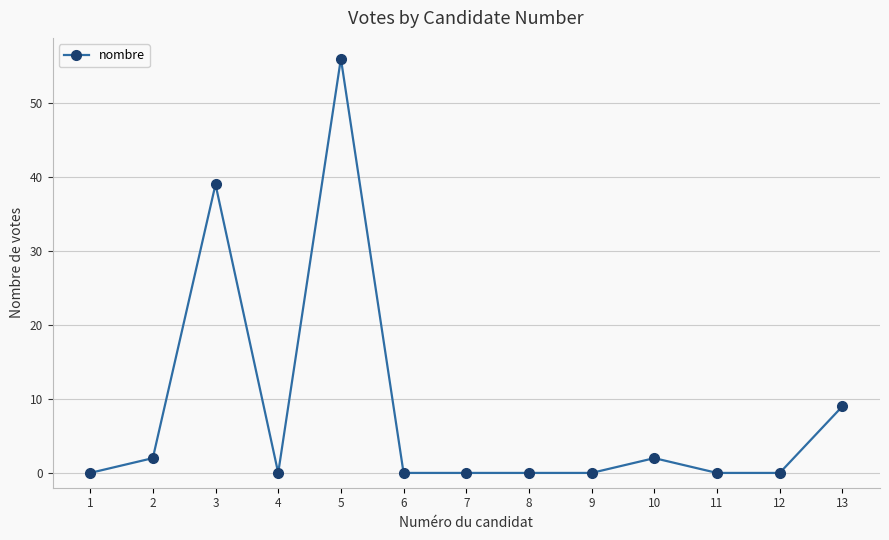

Reading right to left, list all the values displayed in this chart.

13=9	12=0	11=0	10=2	9=0	8=0	7=0	6=0	5=56	4=0	3=39	2=2	1=0